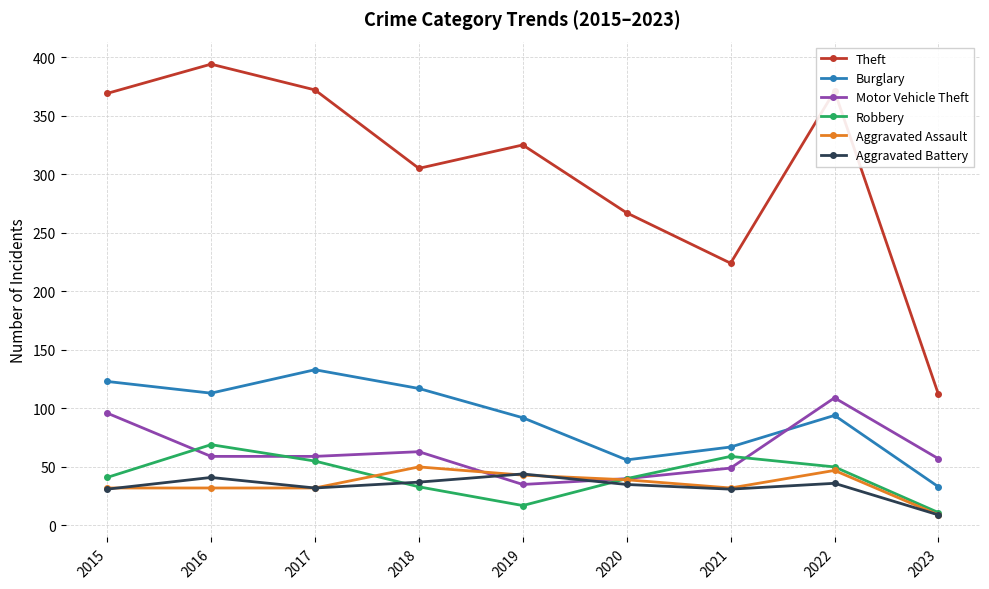

The Aggravated Assault series shows 70 at 2020. True or false?

False